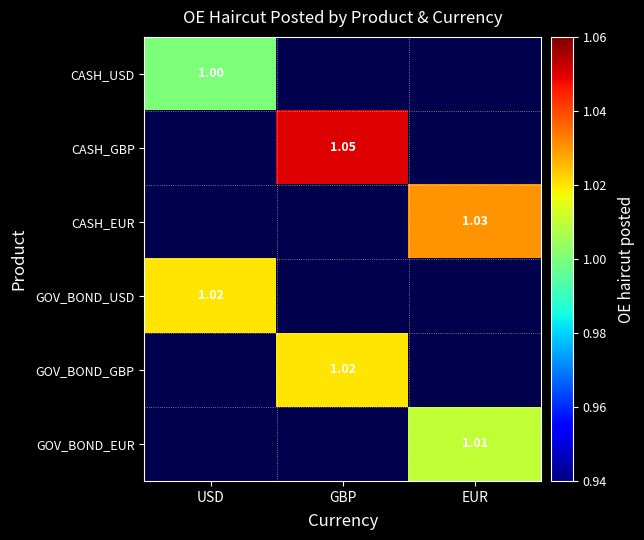

At how many categories does at least one series exceed 1?

3